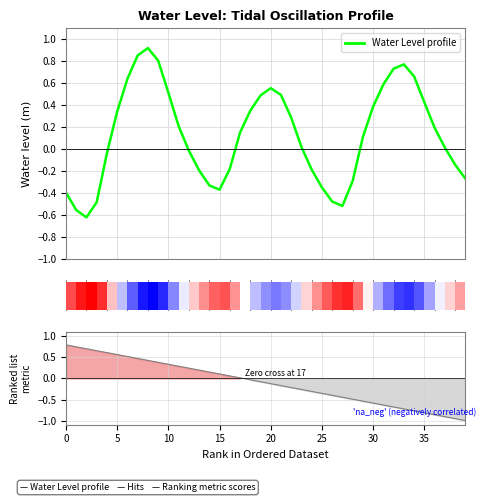

What is the approximate value at 29?

0.1